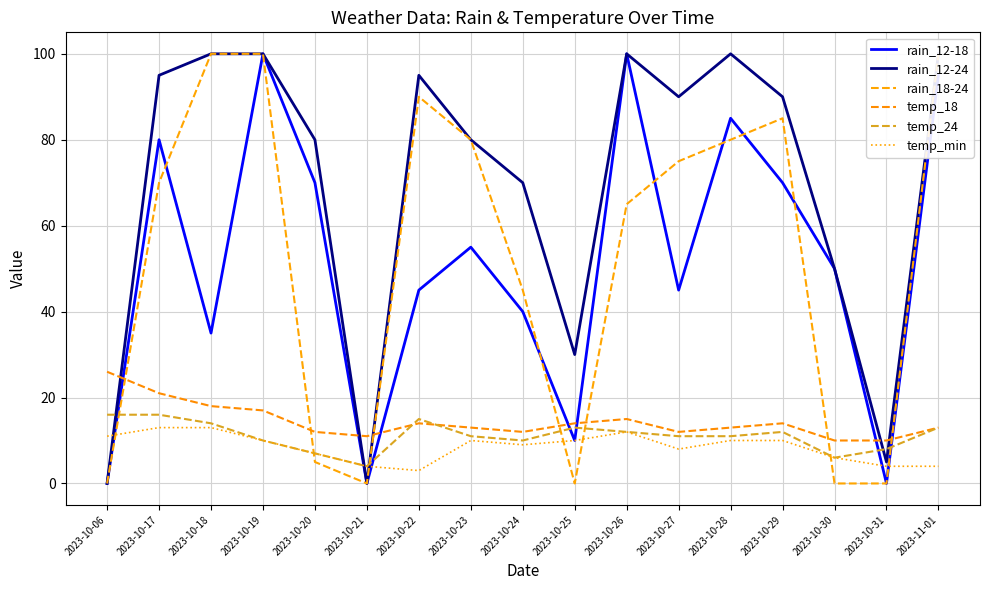

Between which two adjacent categories do temp_24 and temp_18 first intersect?

2023-10-21 and 2023-10-22